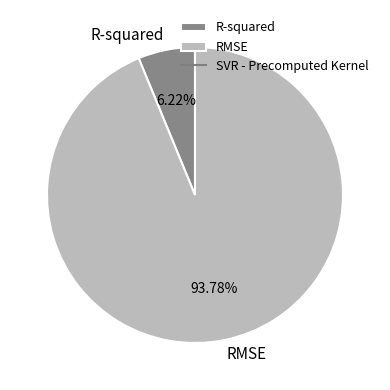

Which category has the smallest portion of the pie?

R-squared